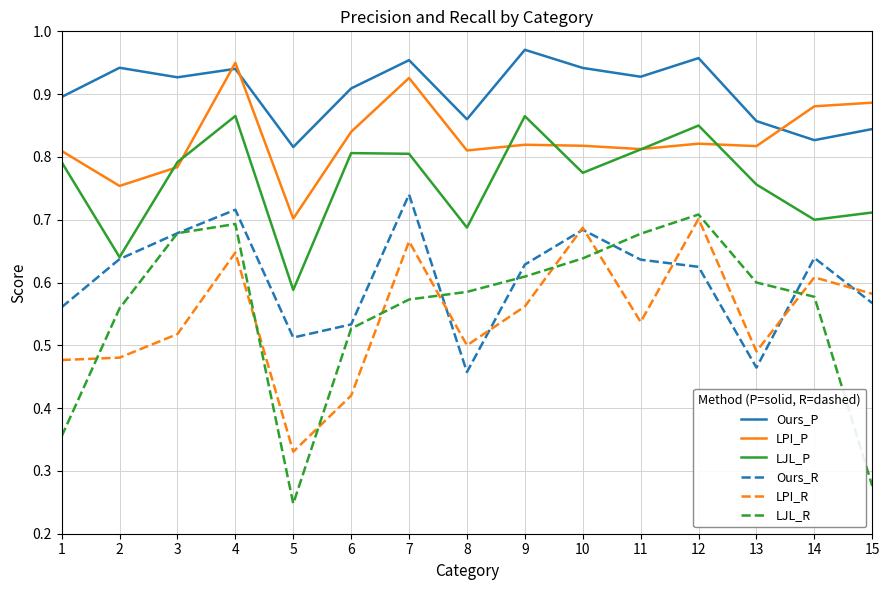

At which label does LPI_P reach its minimum?

5